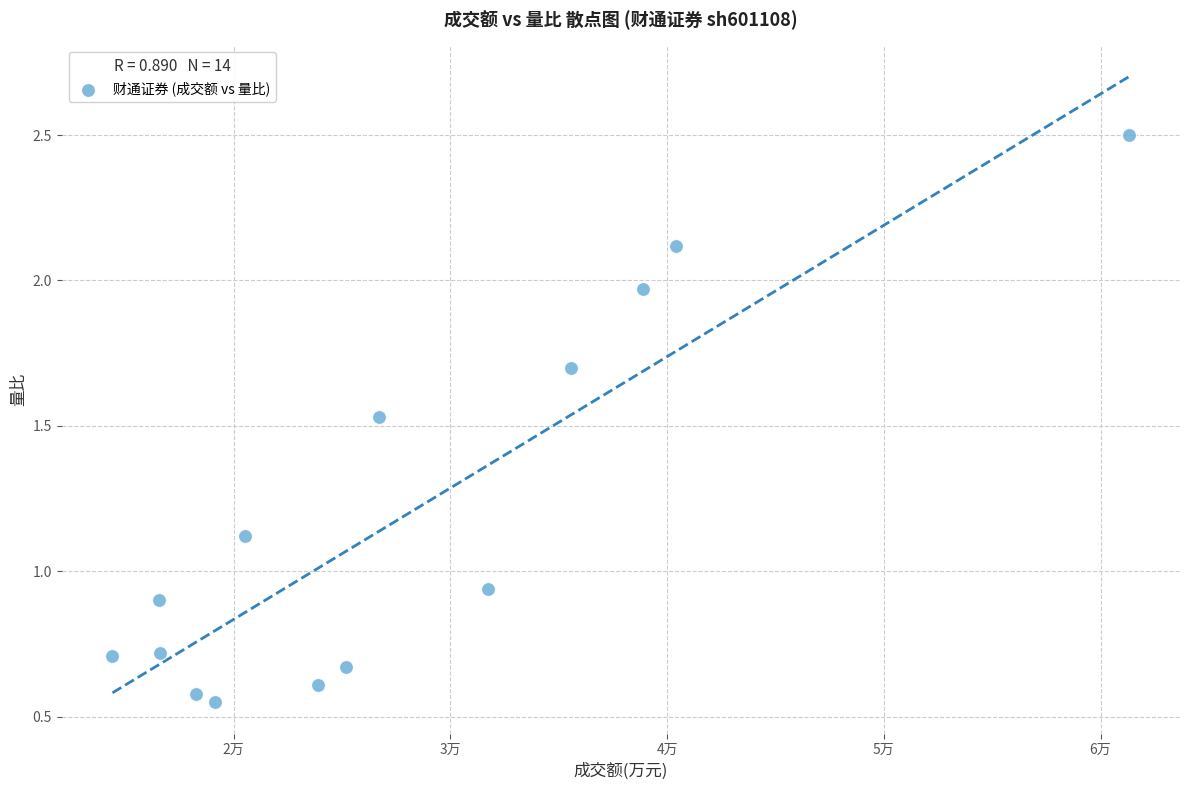

What is the range of X values (max minus min)?

46914.0